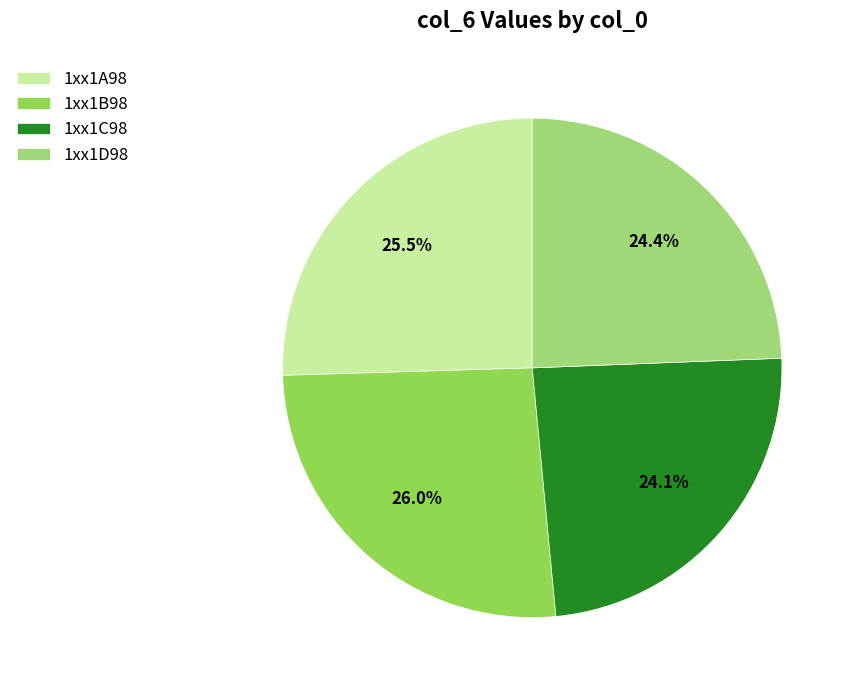

Does 1xx1B98 account for over 50% of the chart?

No